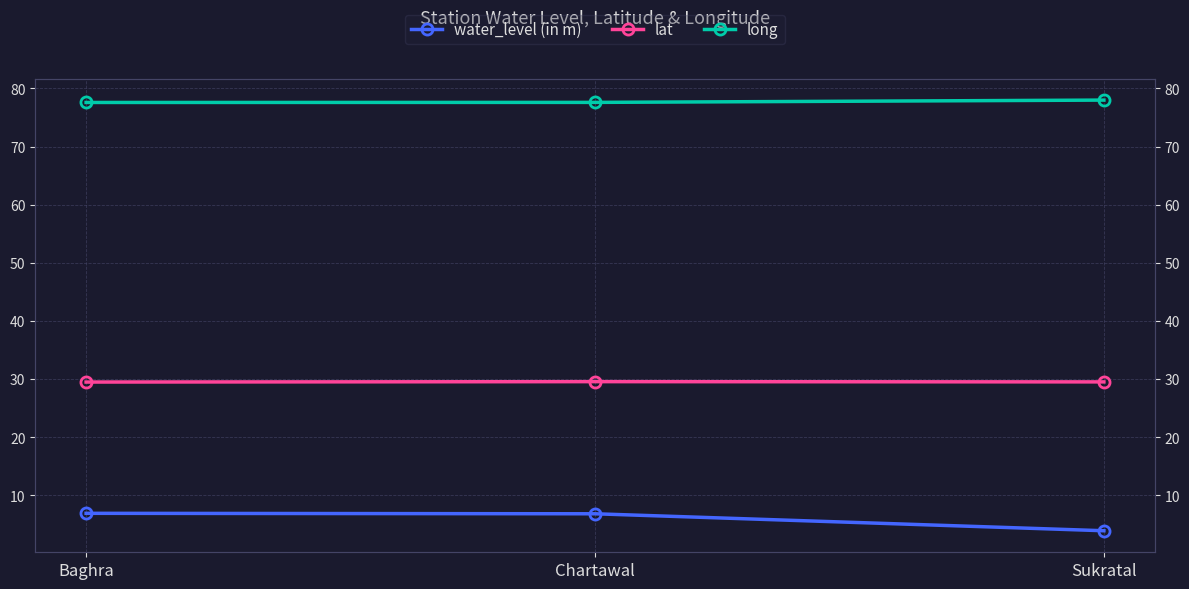

The value of water_level (in m) at Baghra is 10.9. True or false?

False